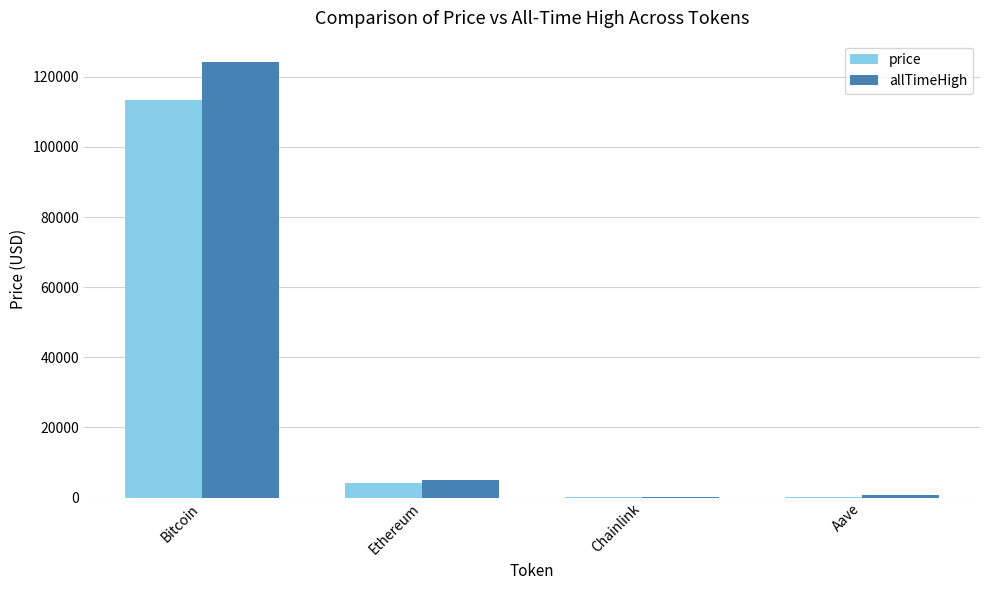

What is the greatest value displayed?

124128.0